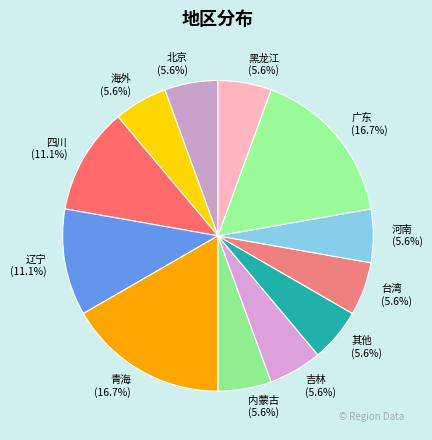

Does 其他 represent more than half of the total?

No